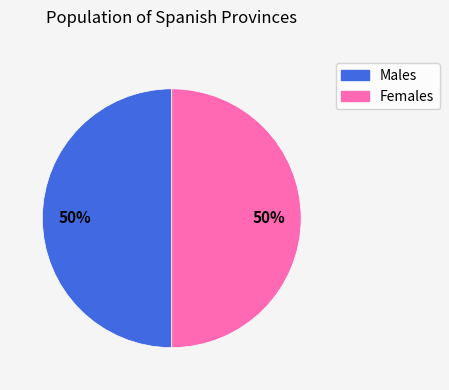

To the nearest percent, what is the average slice percentage?

50%